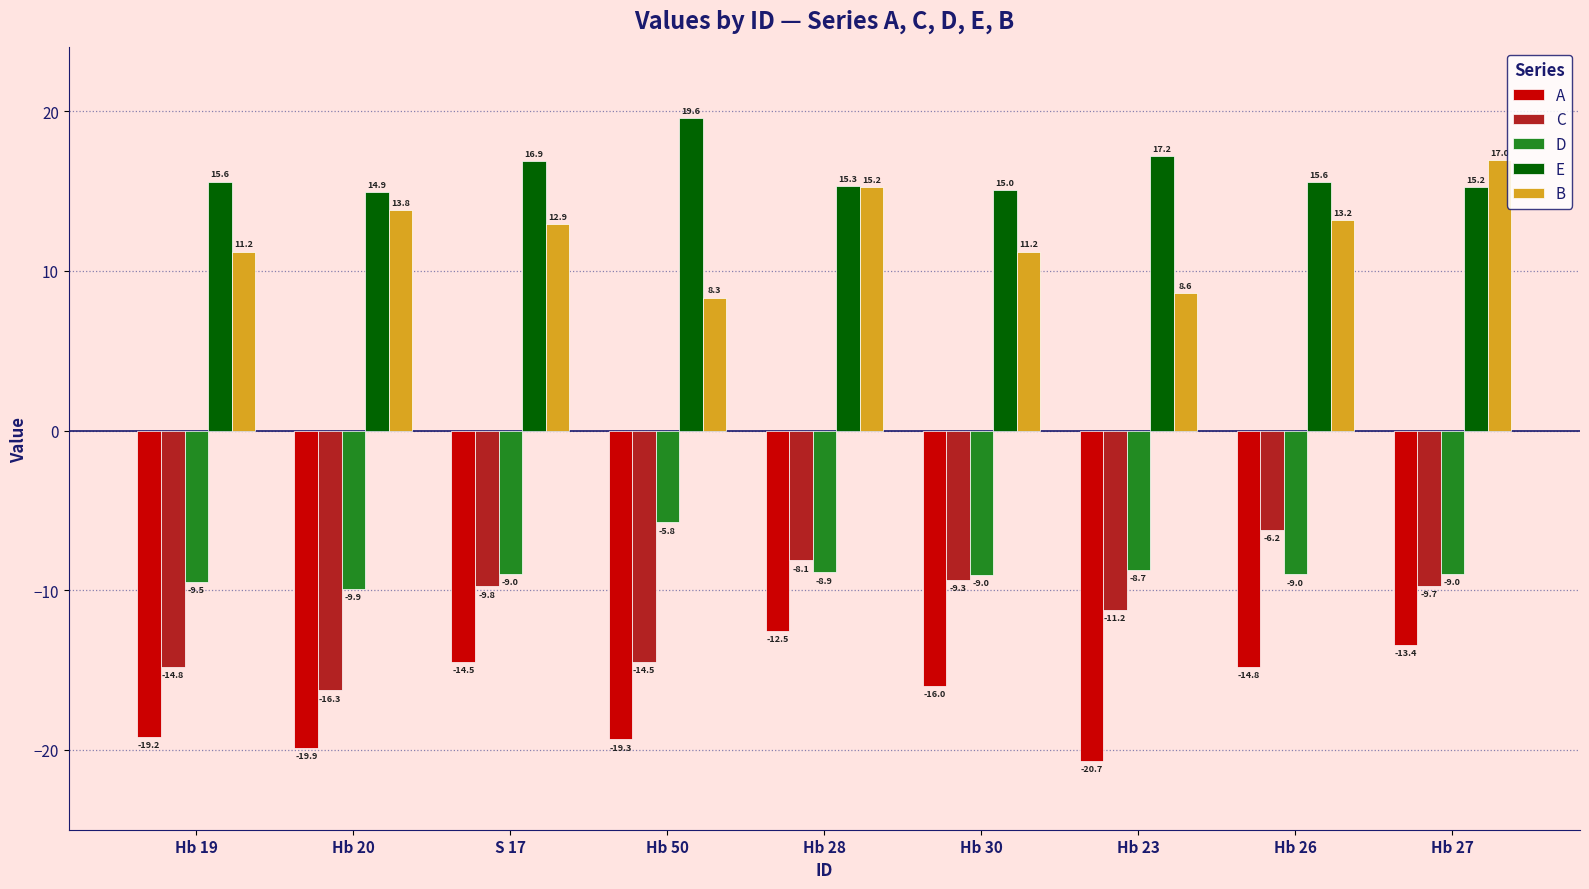

How many bars are there in each group?

5